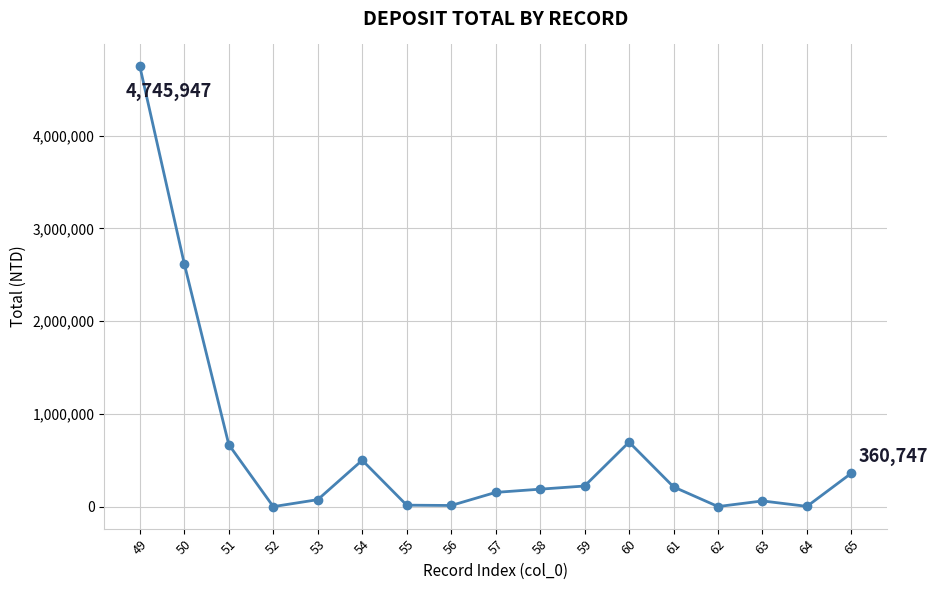

Between 55 and 49, which is larger?

49